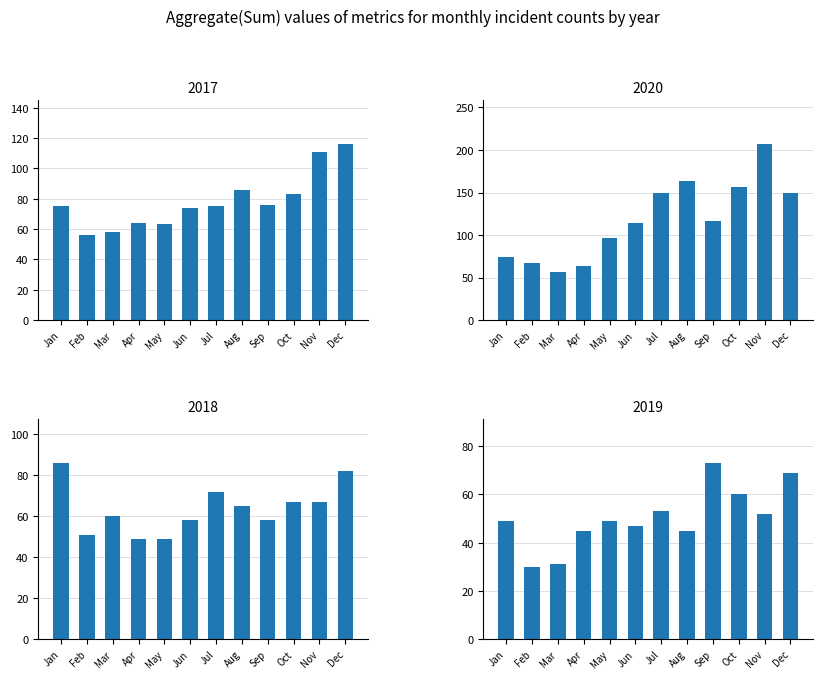

What is the difference between the highest and lowest values at Aug?

118